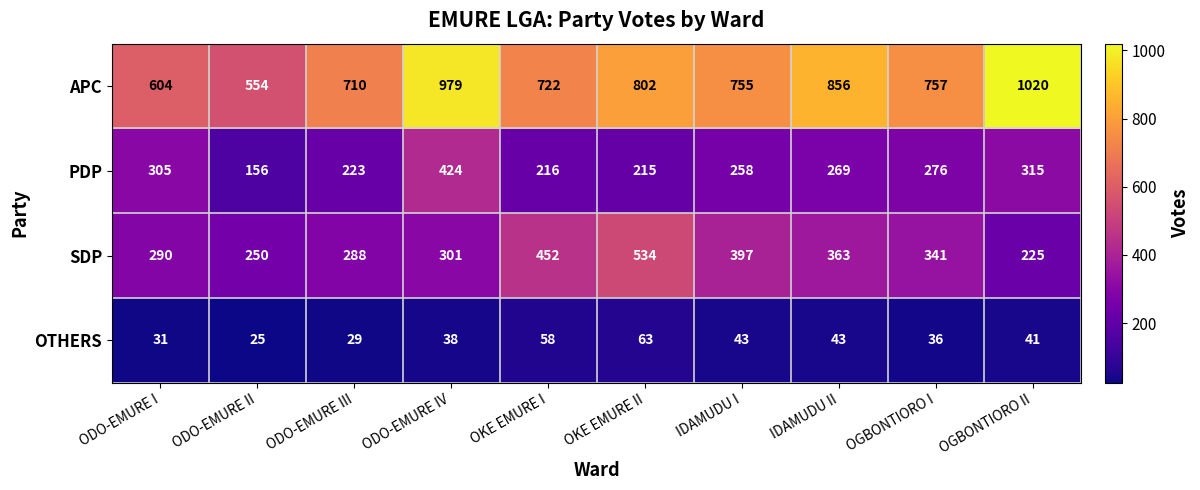

Which series has the widest spread of values?

APC